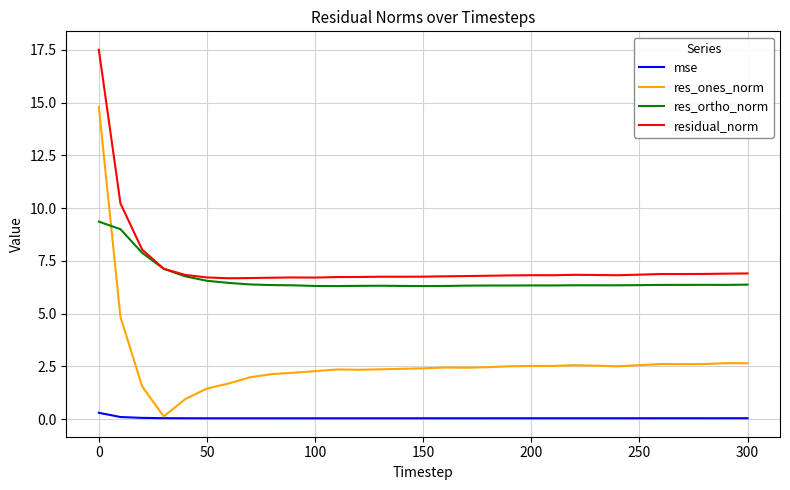

What is the maximum value for res_ortho_norm?

9.4